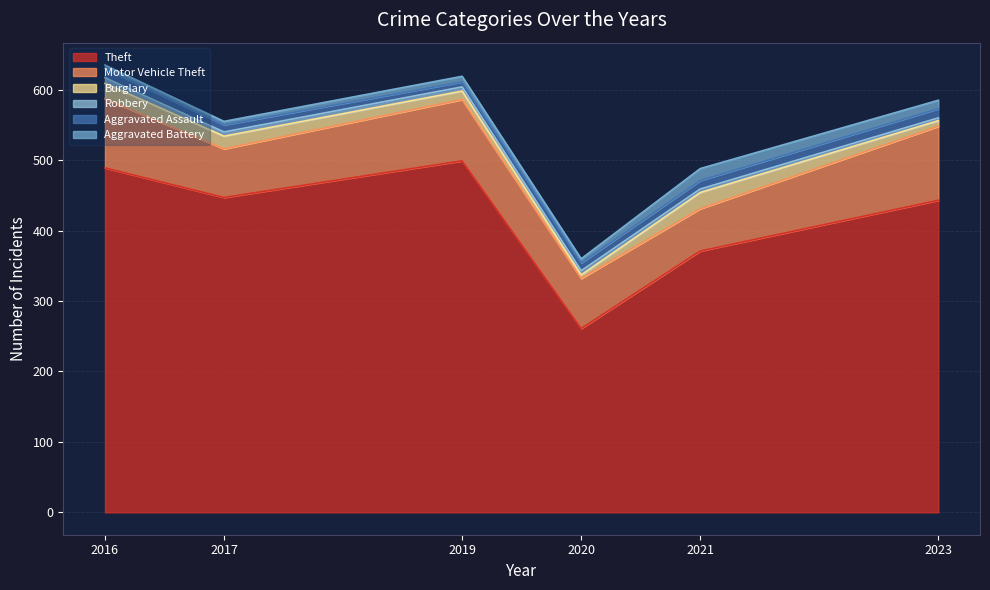

What is the lowest value of the Theft series?

261